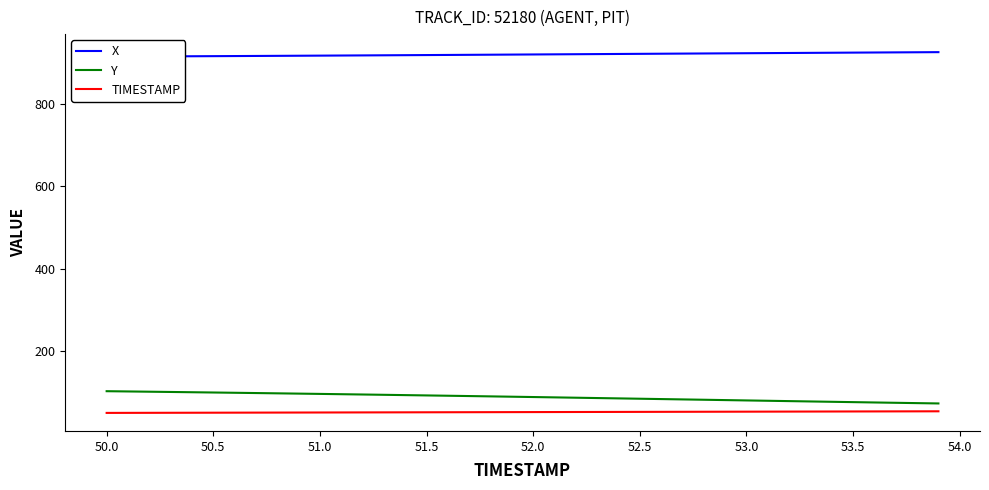

What is the maximum value for Y?

102.6